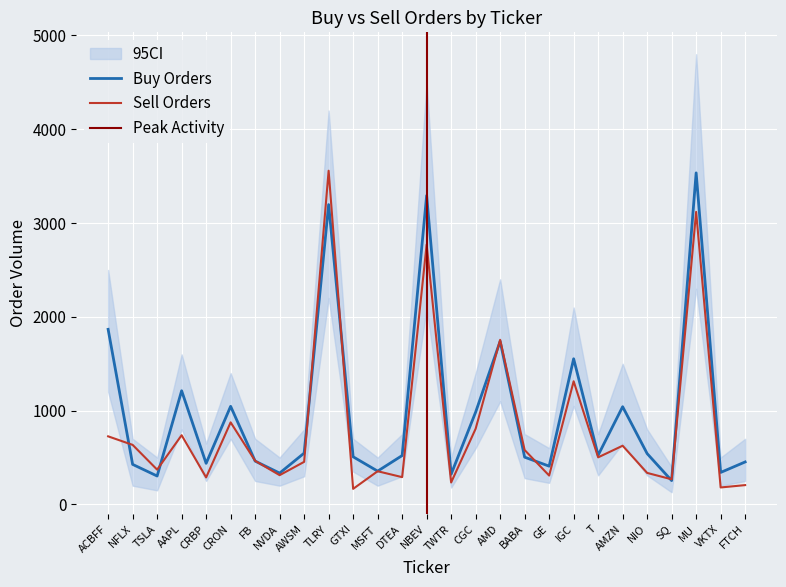

At which category does Sell Orders reach its first local peak?

AAPL